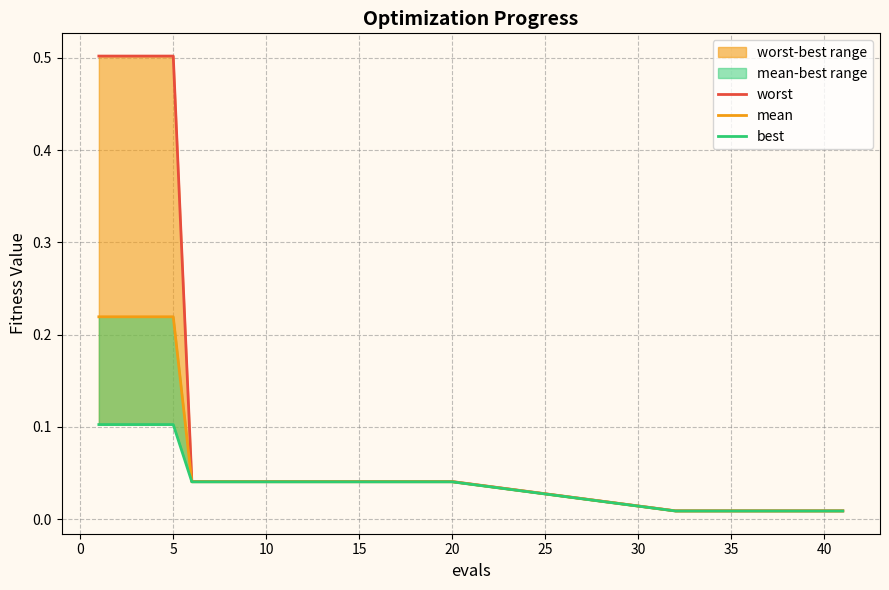

At how many categories does at least one series exceed 0?

30